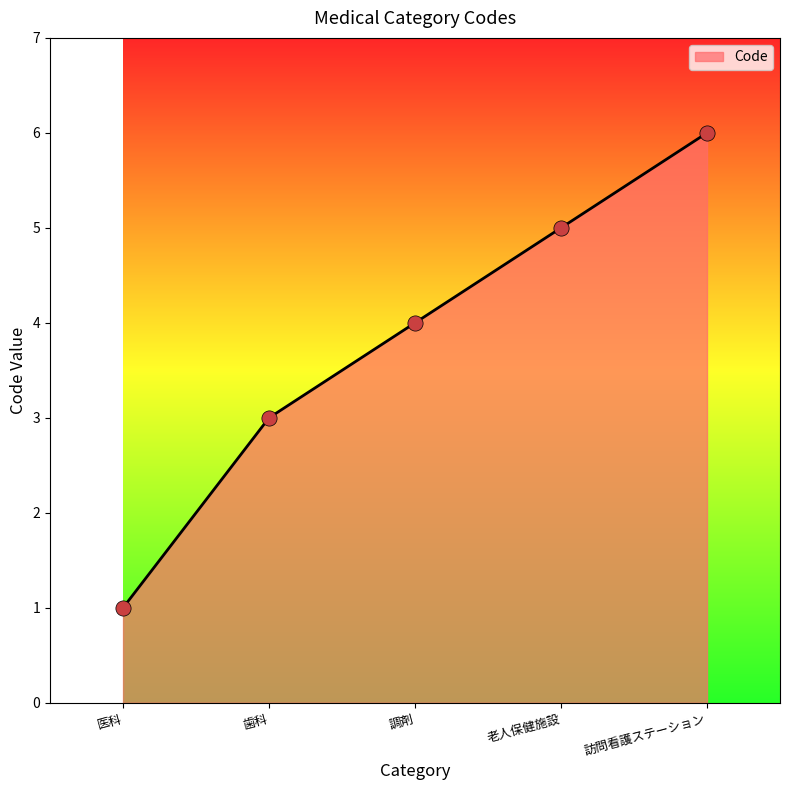

What is the ratio of the value at 訪問看護ステーション to the value at 医科?

6.0